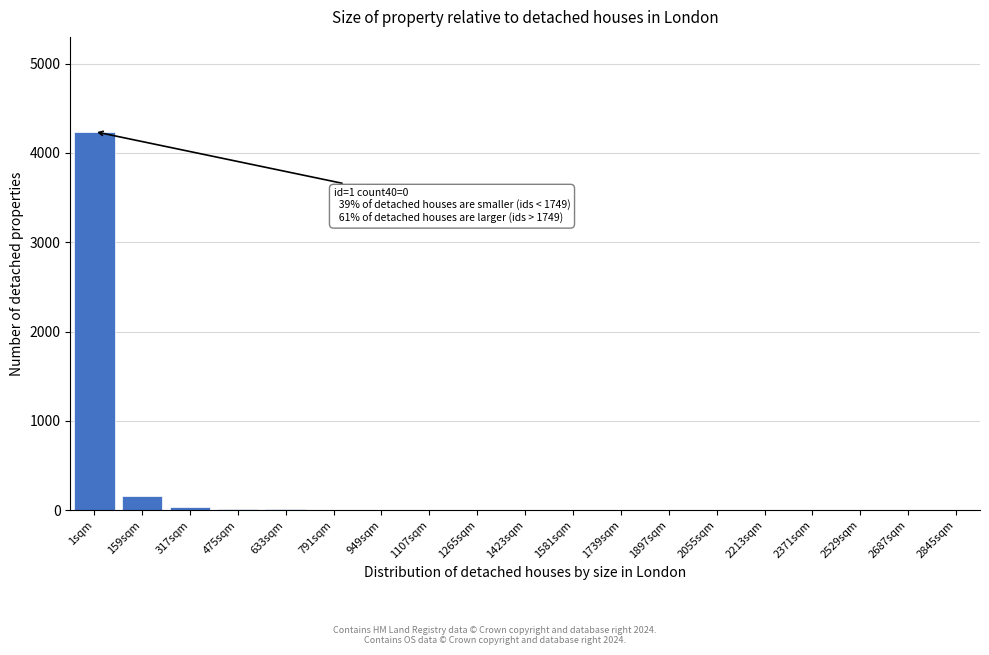

At which category does the chart reach its peak across all series?

1sqm